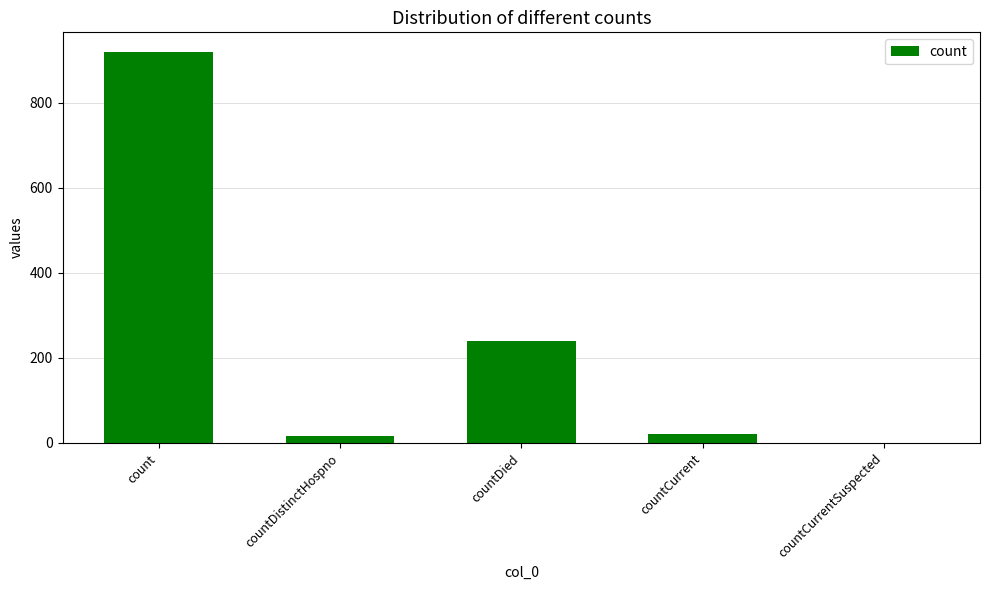

Which has a higher value, countCurrentSuspected or countDistinctHospno?

countDistinctHospno